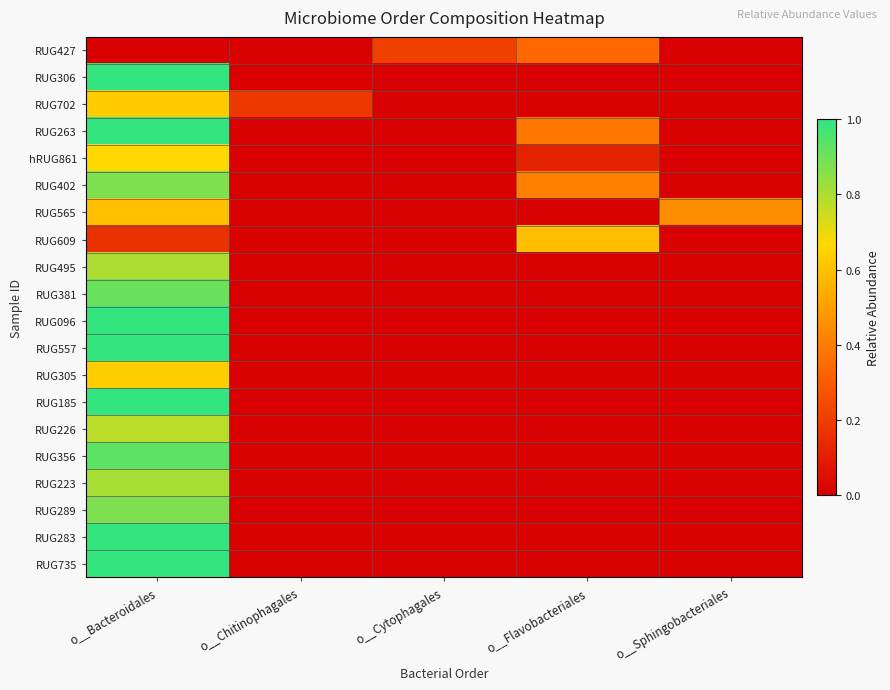

What is the total value across all series at o__Sphingobacteriales?

0.4